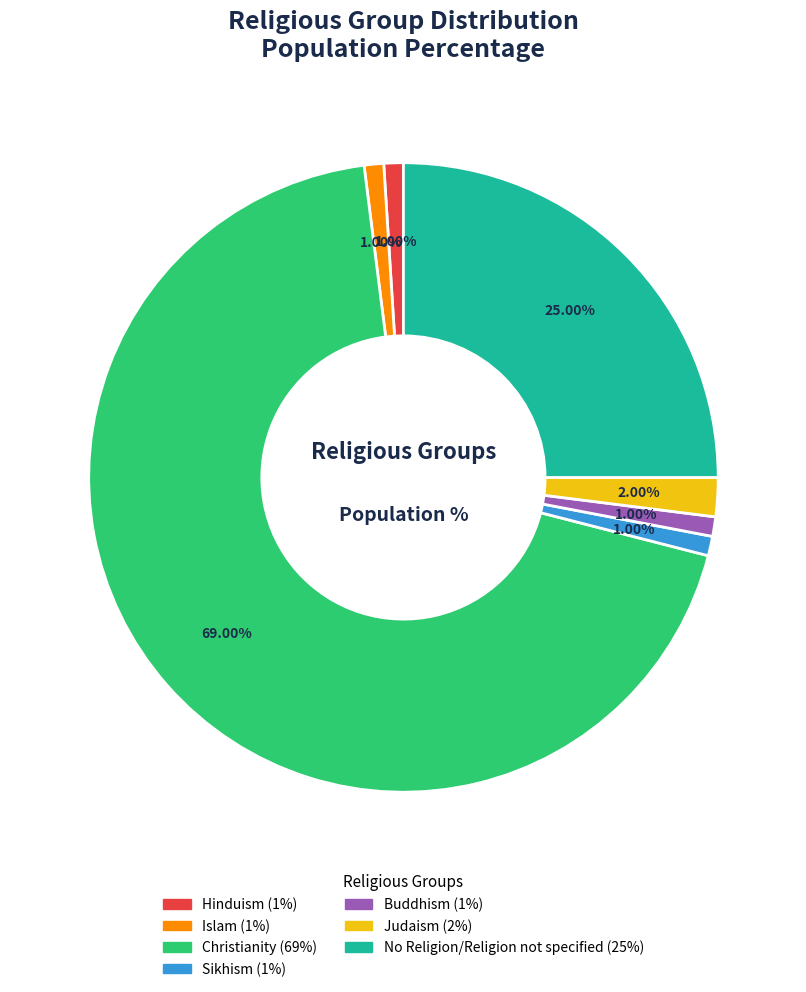

What percentage is the No Religion/Religion not specified slice, to the nearest percent?

25%